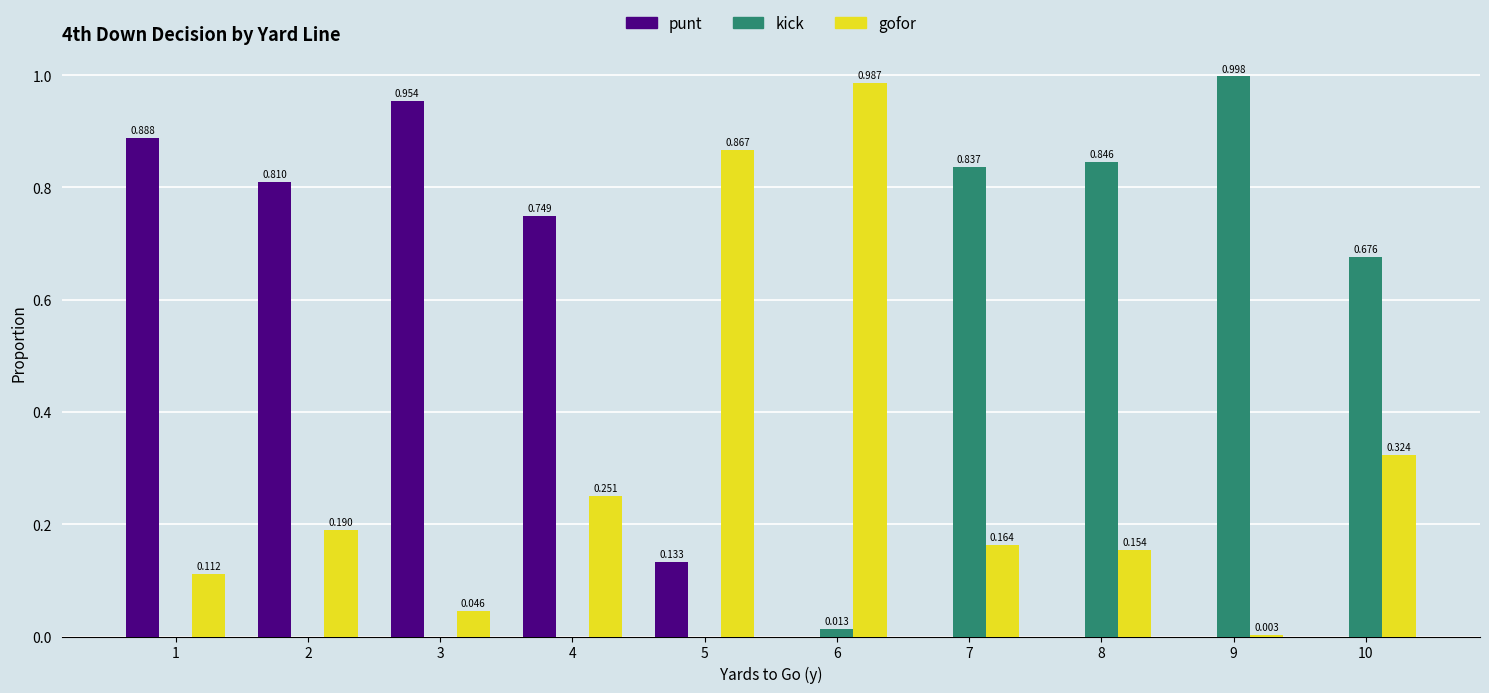

Are the bars horizontal?

No